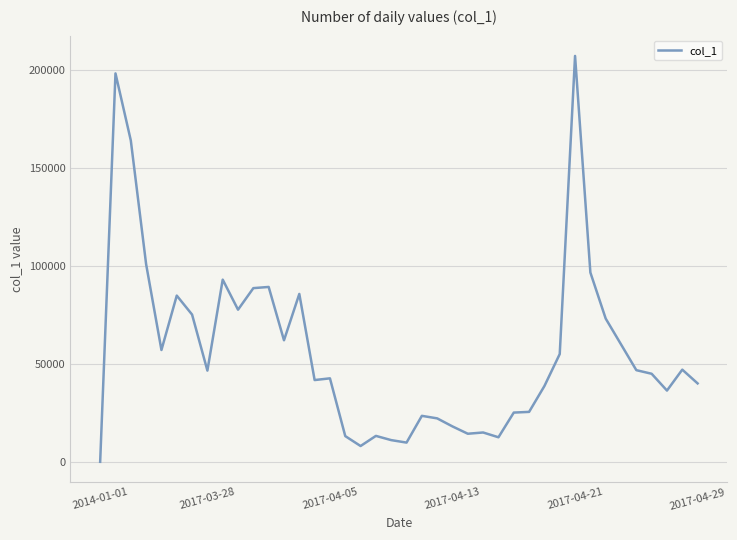

What is the greatest value displayed?

207263